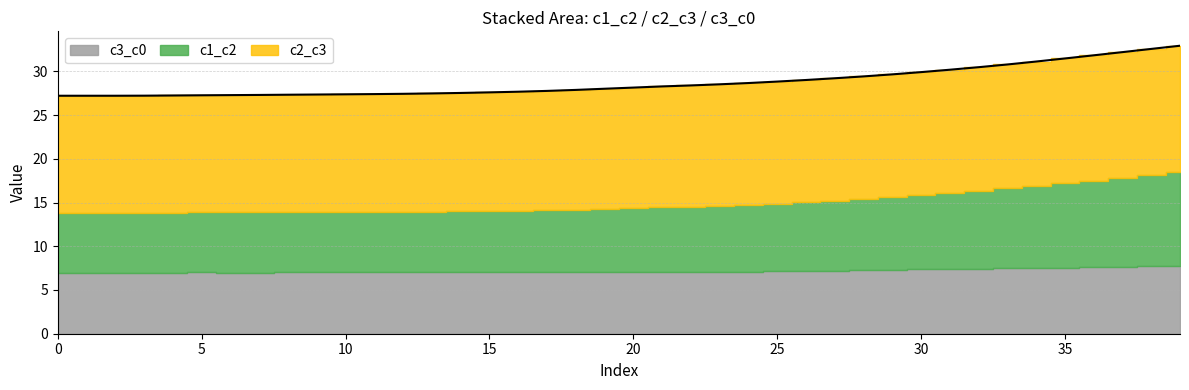

Reading left to right, extract all data points from this chart.

c1_c2: 6.8	6.8	6.8	6.8	6.9	6.9	6.9	6.9	6.9	6.9	6.9	6.9	6.9	6.9	7.0	7.0	7.0	7.1	7.1	7.2	7.3	7.4	7.5	7.5	7.6	7.7	7.9	8.0	8.1	8.3	8.5	8.7	8.9	9.1	9.4	9.6	9.9	10.2	10.5	10.7
c2_c3: 13.4	13.4	13.4	13.4	13.4	13.4	13.4	13.4	13.4	13.4	13.5	13.5	13.5	13.5	13.6	13.6	13.6	13.7	13.7	13.8	13.8	13.8	13.9	13.9	13.9	14.0	14.0	14.0	14.0	14.0	14.0	14.1	14.1	14.2	14.2	14.3	14.3	14.4	14.4	14.5
c3_c0: 7.0	7.0	7.0	7.0	7.0	7.0	7.0	7.0	7.0	7.0	7.0	7.0	7.0	7.0	7.0	7.0	7.0	7.0	7.0	7.0	7.1	7.1	7.1	7.1	7.1	7.1	7.2	7.2	7.3	7.3	7.4	7.4	7.4	7.5	7.5	7.6	7.6	7.7	7.7	7.7